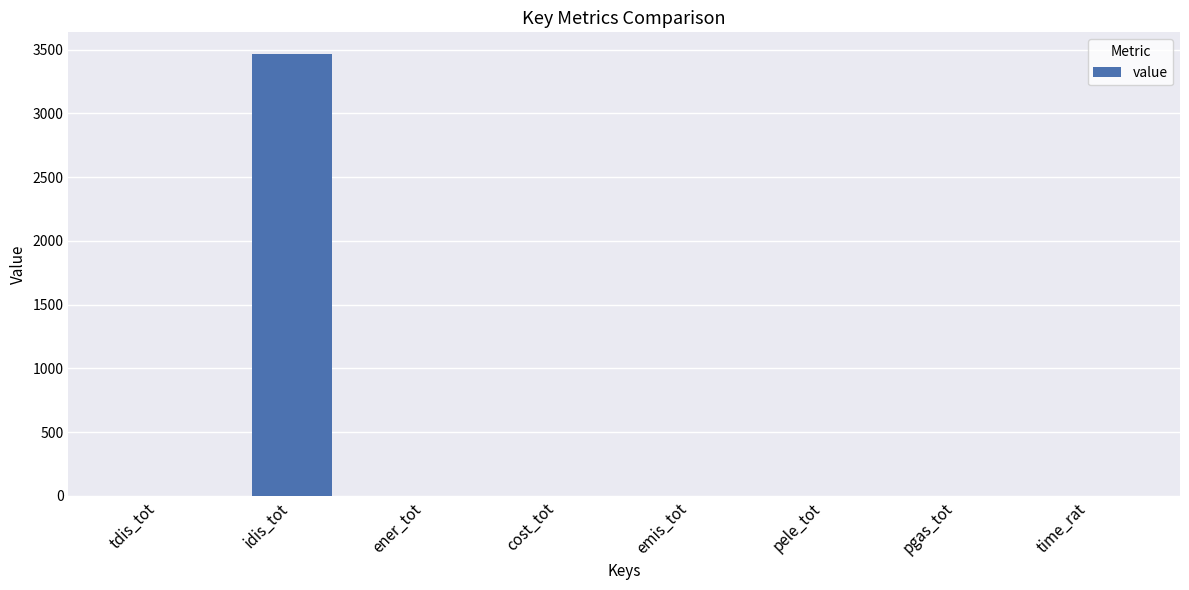

How many categories are shown in the chart?

8